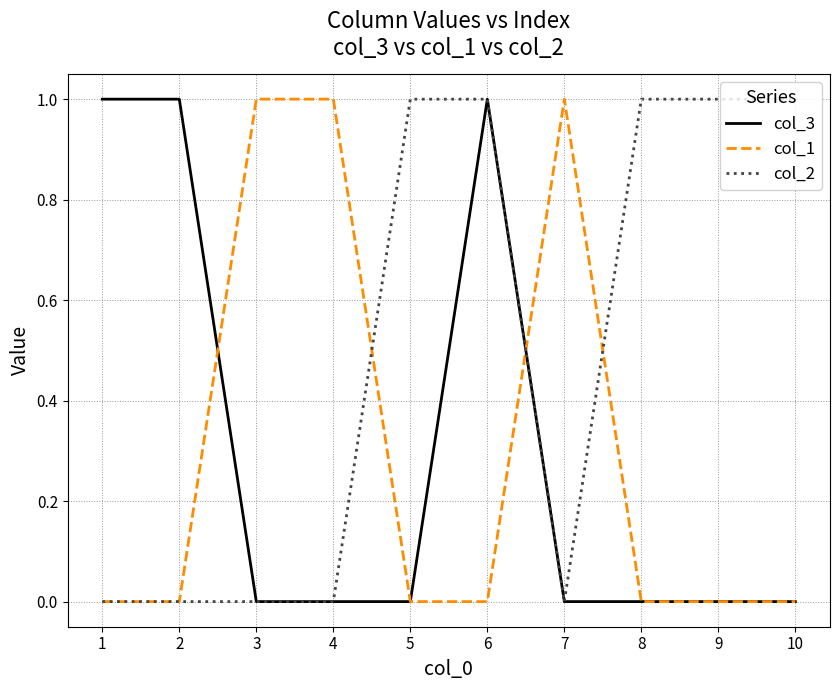

Is it true that col_3 equals 0 at 7?

True